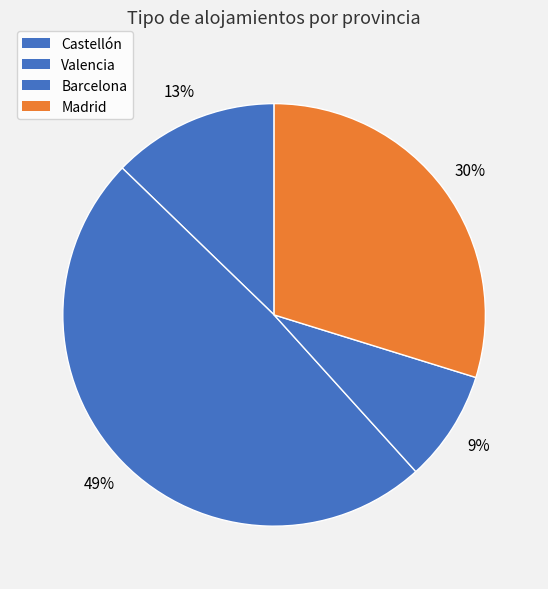

What is the change in value from Barcelona to Madrid?

+20